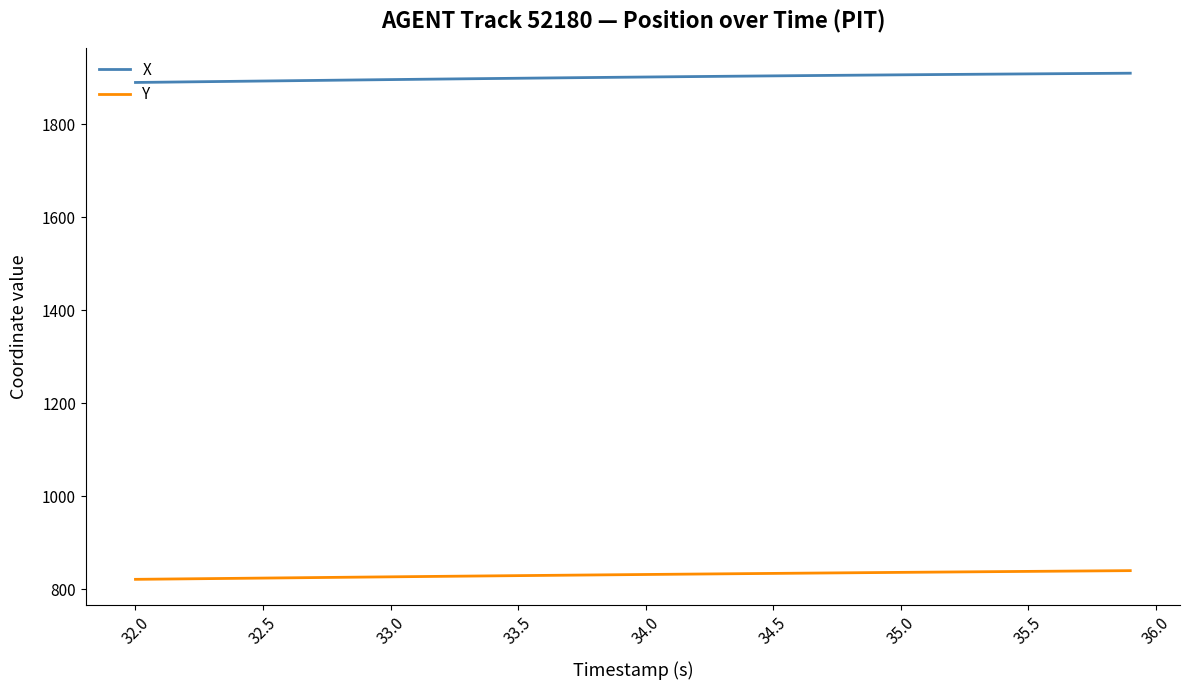

What is the smallest value displayed?

821.4